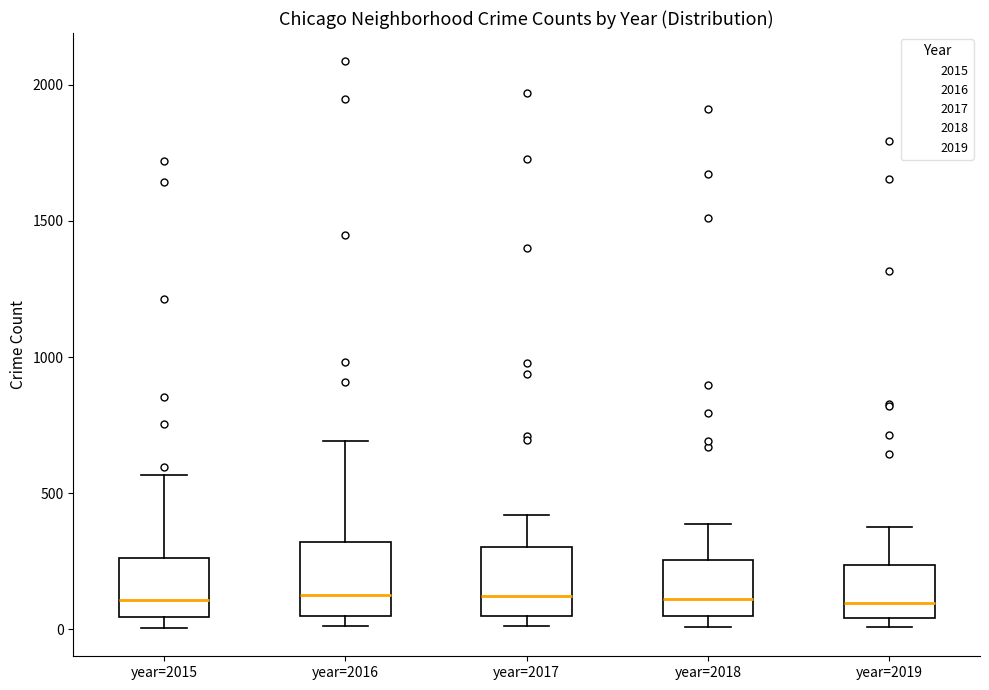

Where is the lower edge of the box for year=2017 on the y-axis? The values are not printed on the chart, so give them approximately, as read against the axis.

50